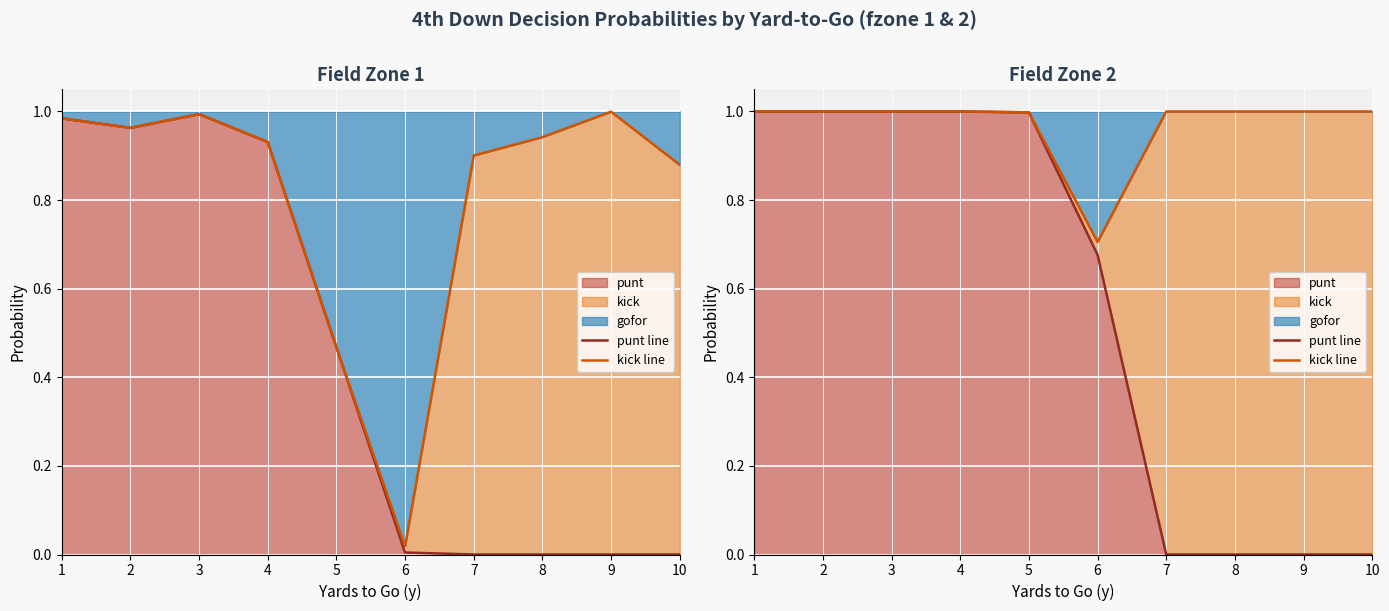

What is the difference between the second highest and second lowest values in the punt line series?

1.0